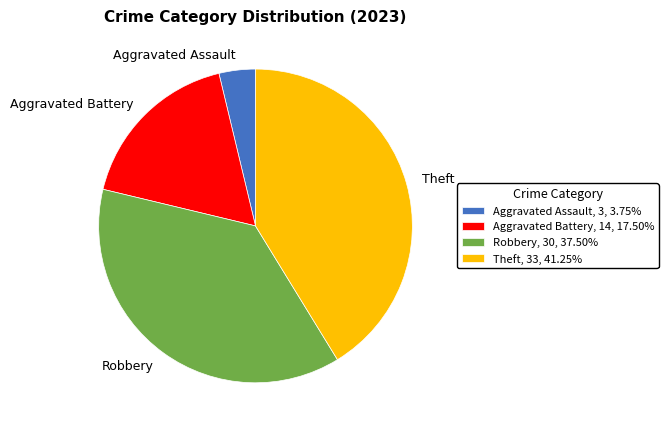

The Robbery slice represents 25% of the pie. True or false?

False